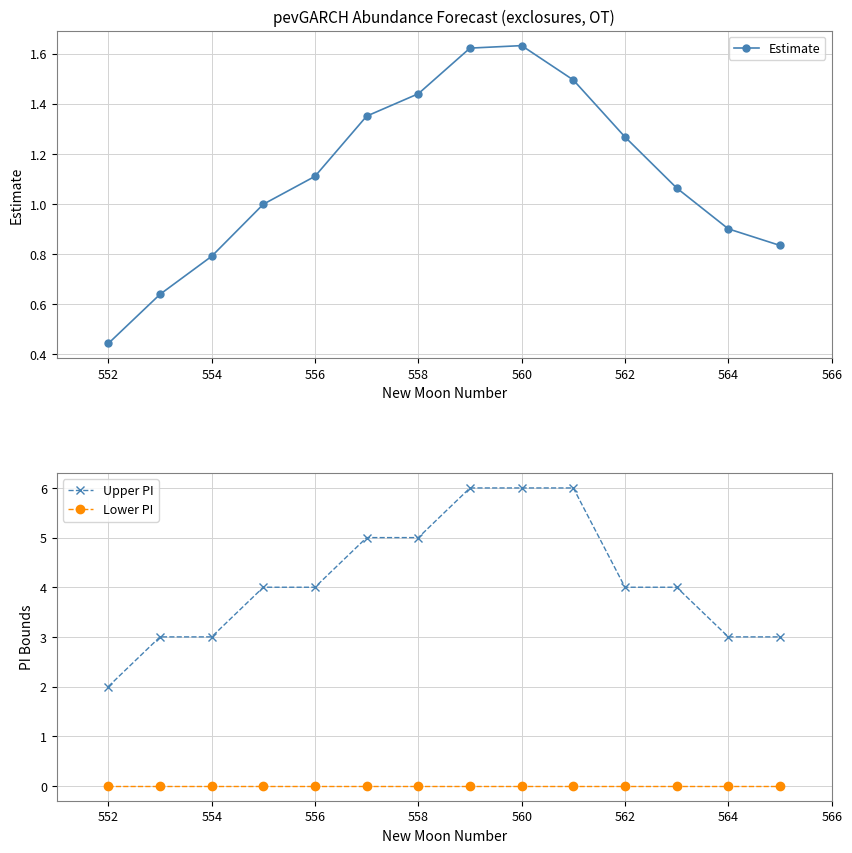

How many lines are shown in the chart?

3